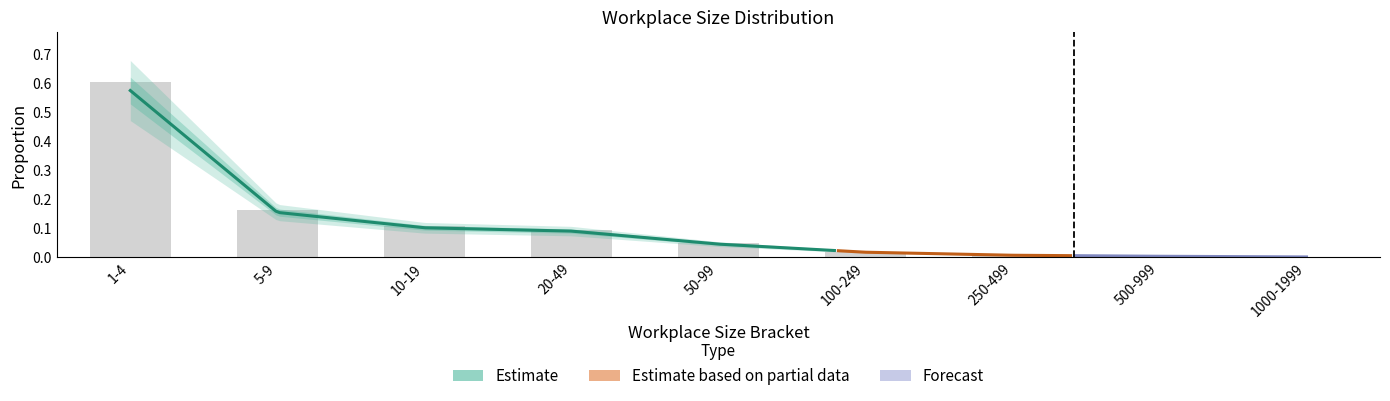

Which series has the largest total across all categories?

Estimate